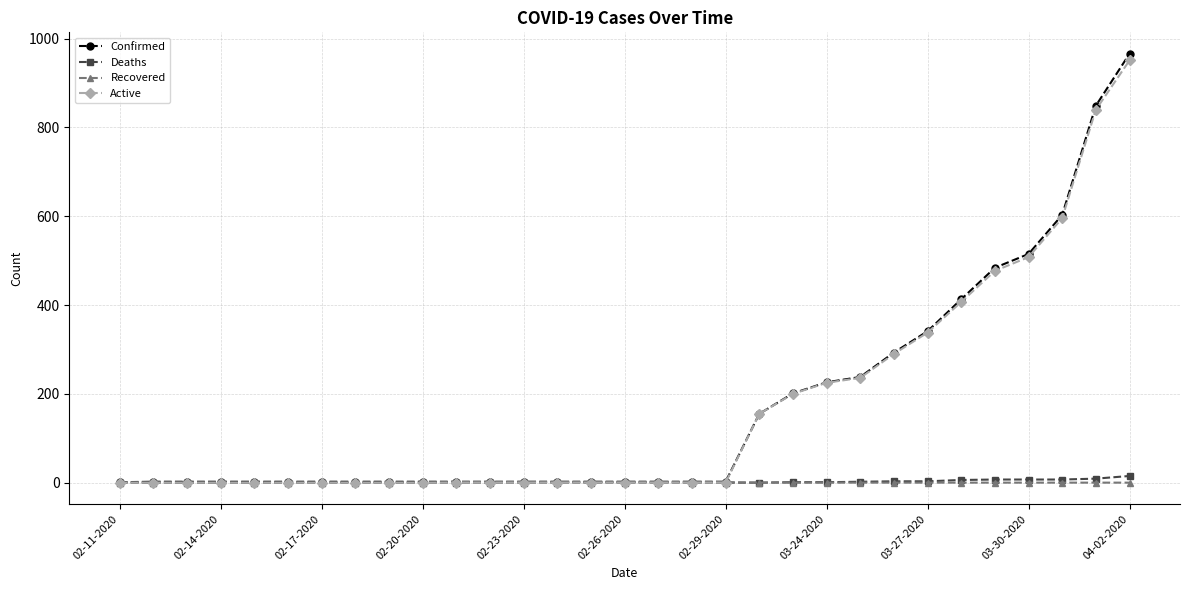

What is the highest value of the Confirmed series?

966